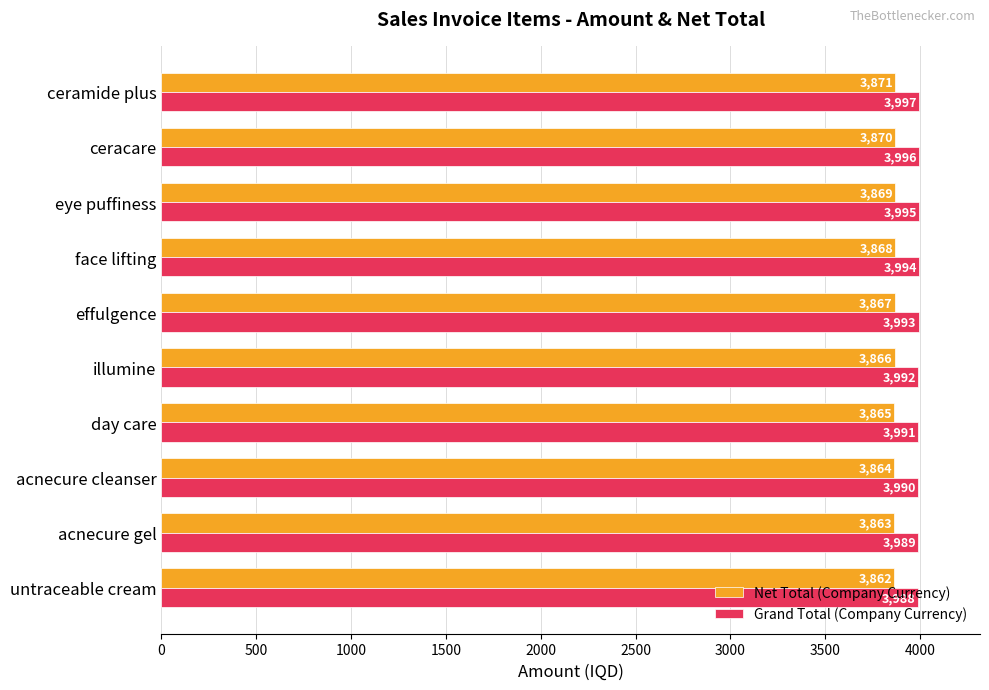

What is the difference between the maximum and second lowest values in the Grand Total (Company Currency) series?

8